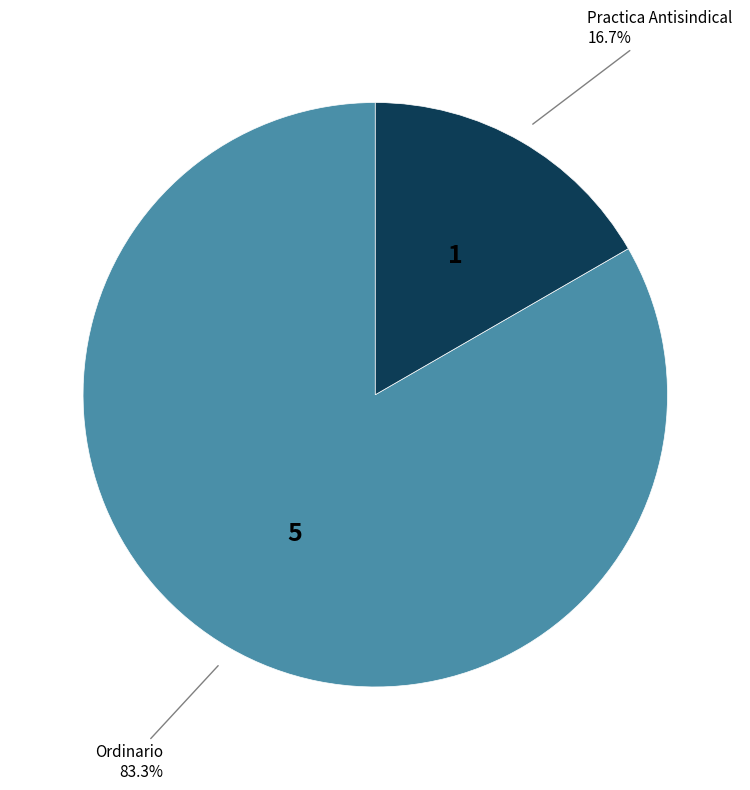

Rank the categories by value from lowest to highest.

Practica Antisindical, Ordinario